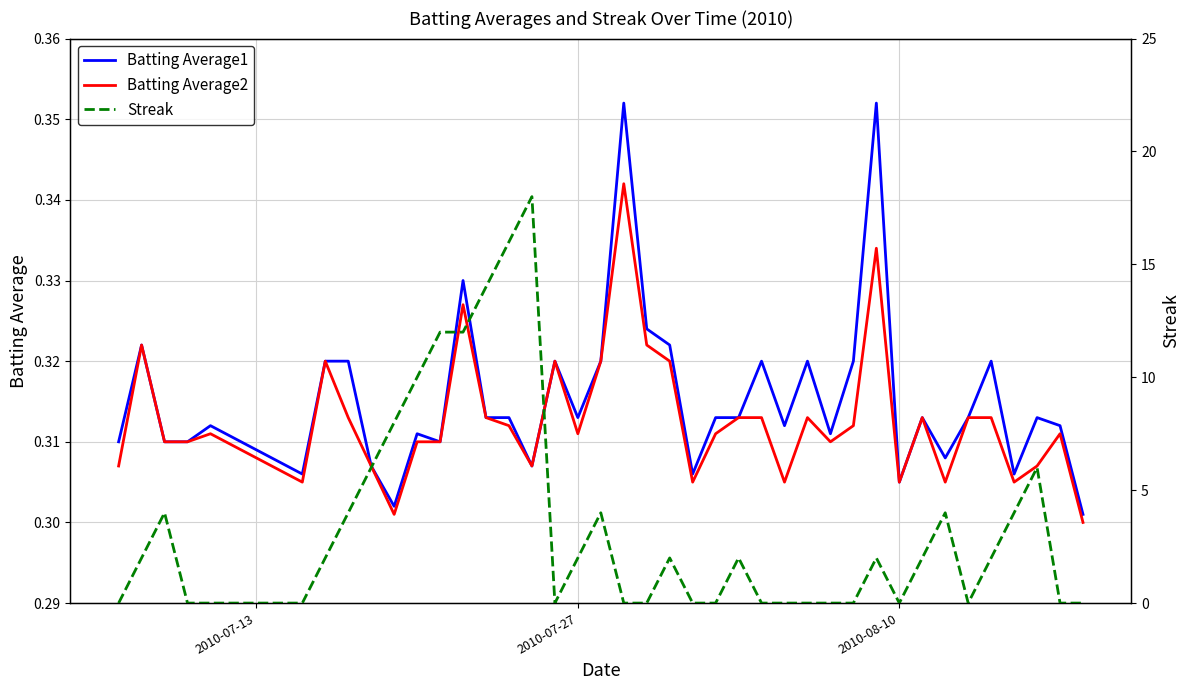

True or false: Batting Average1 has a value of 0.2 at 2010-07-27.

False